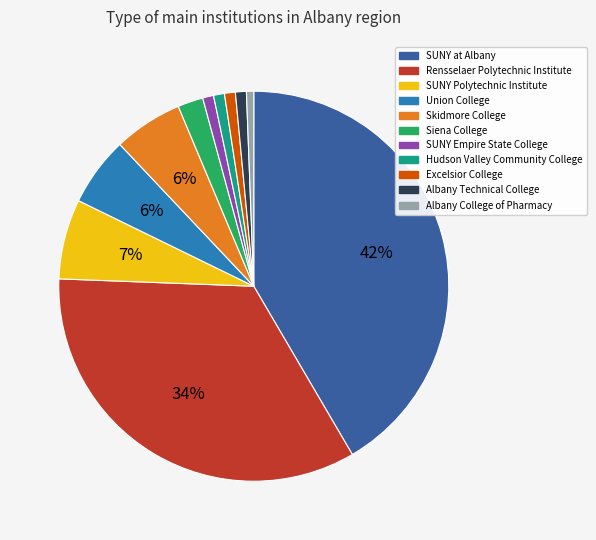

Is it true that Excelsior College is 1% of the pie?

True